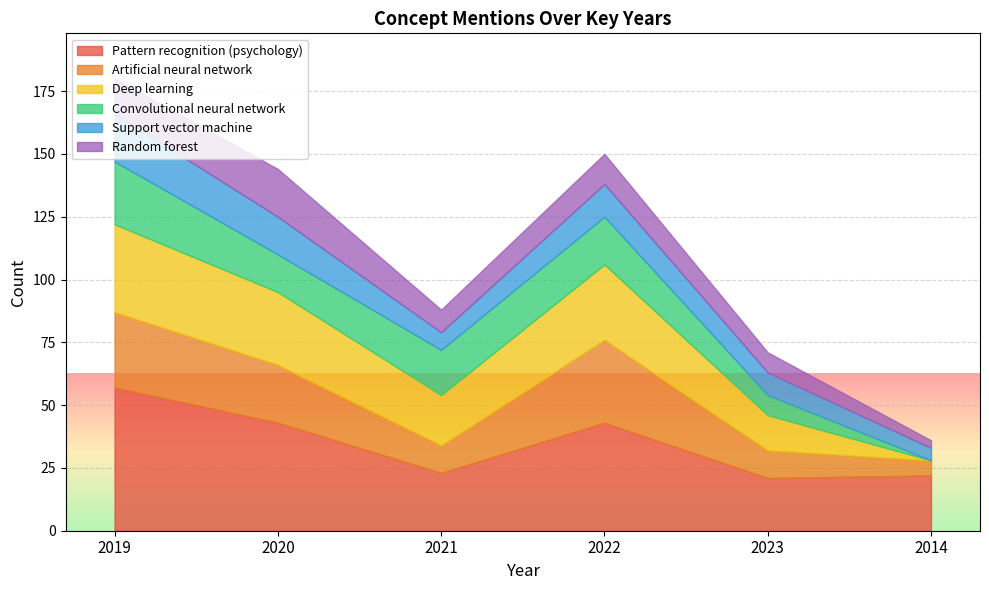

What position from the left is 2021?

3